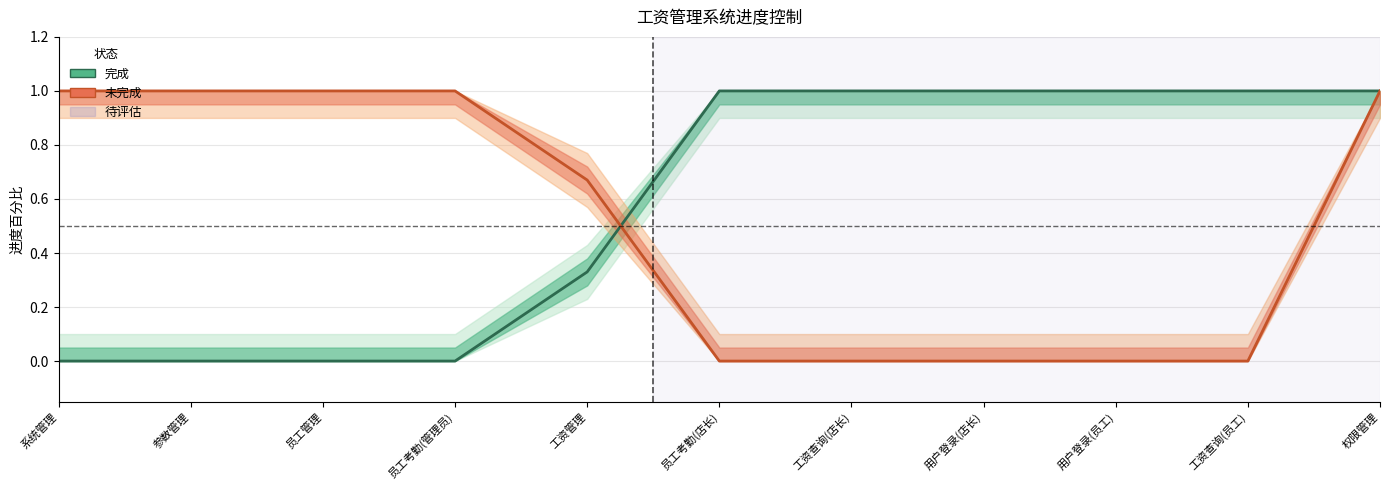

True or false: 未完成 has more than 1 points higher than both neighbors.

False